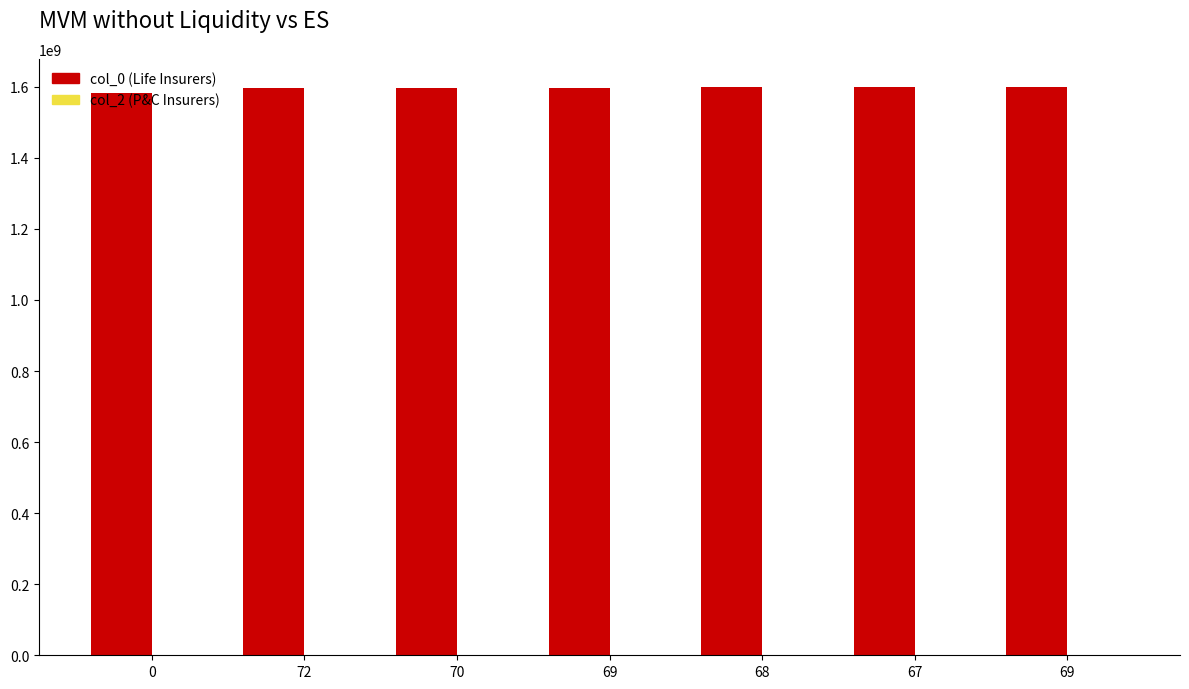

Which has a higher value, 69 or 67?

67